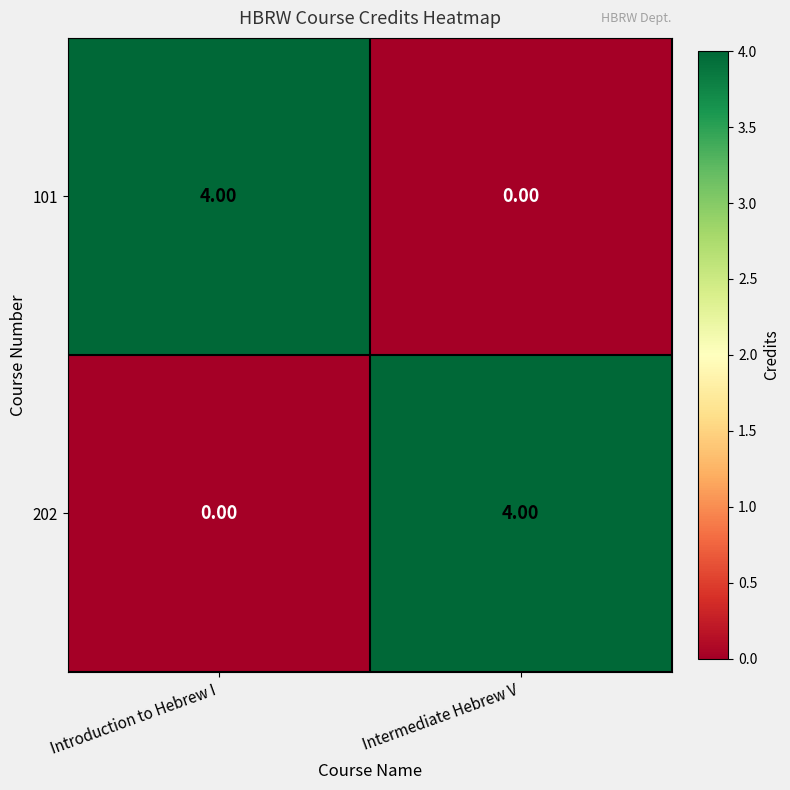

At which label is 202 closest to 2?

Introduction to Hebrew I